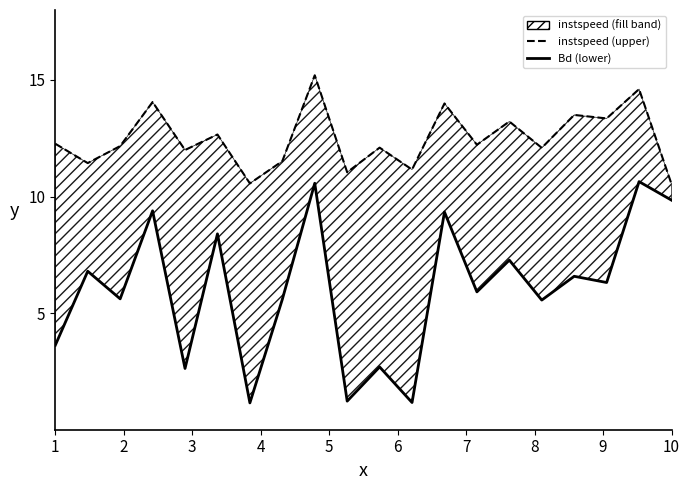

True or false: instspeed and Bd intersect in this chart.

False